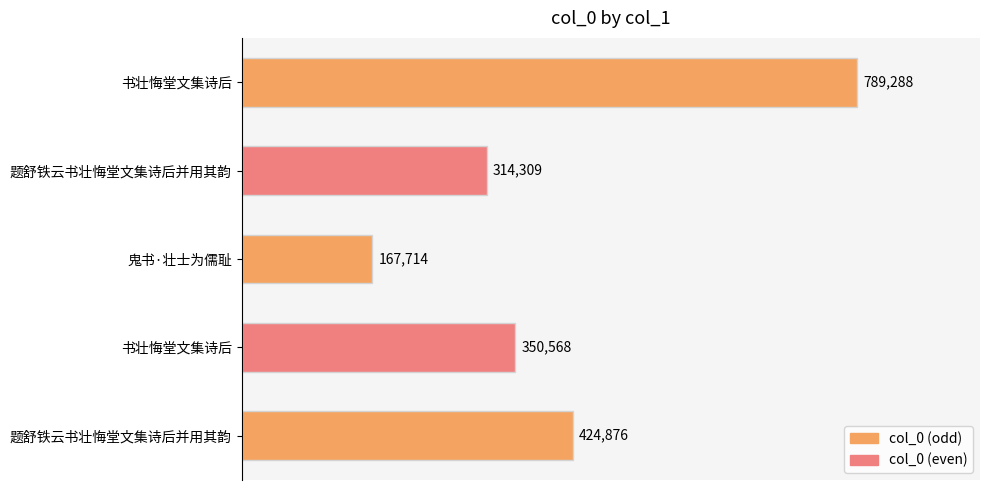

Count the number of data series in this chart.

1